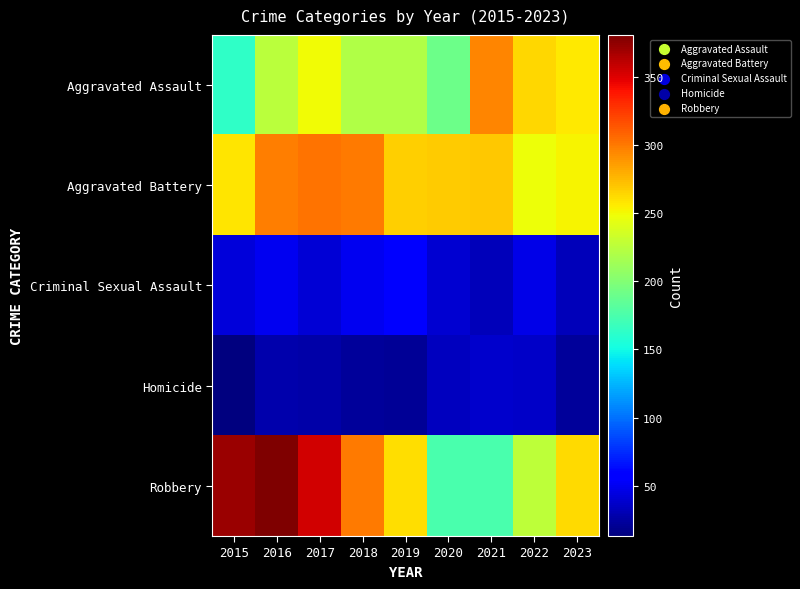

At which category does the chart reach its minimum across all series?

2015